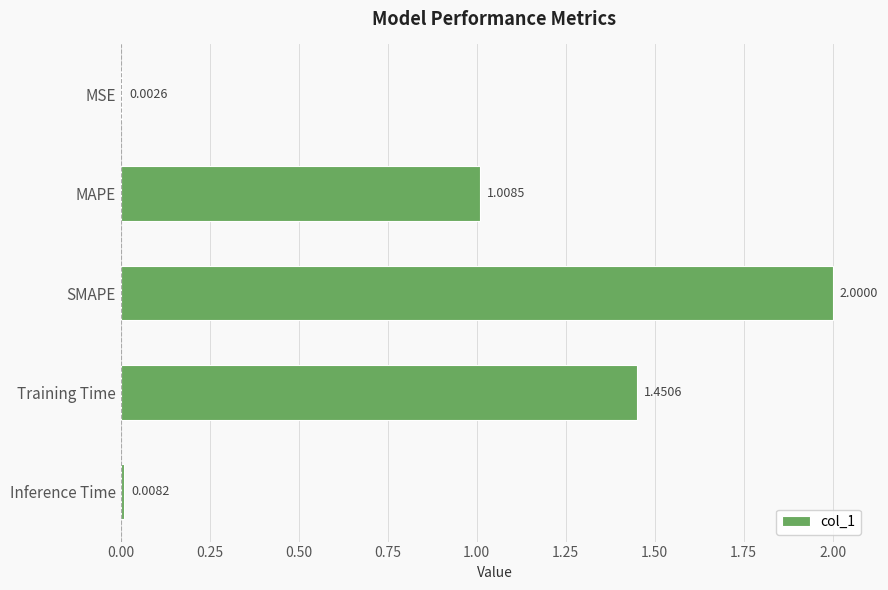

Between Inference Time and SMAPE, which is larger?

SMAPE